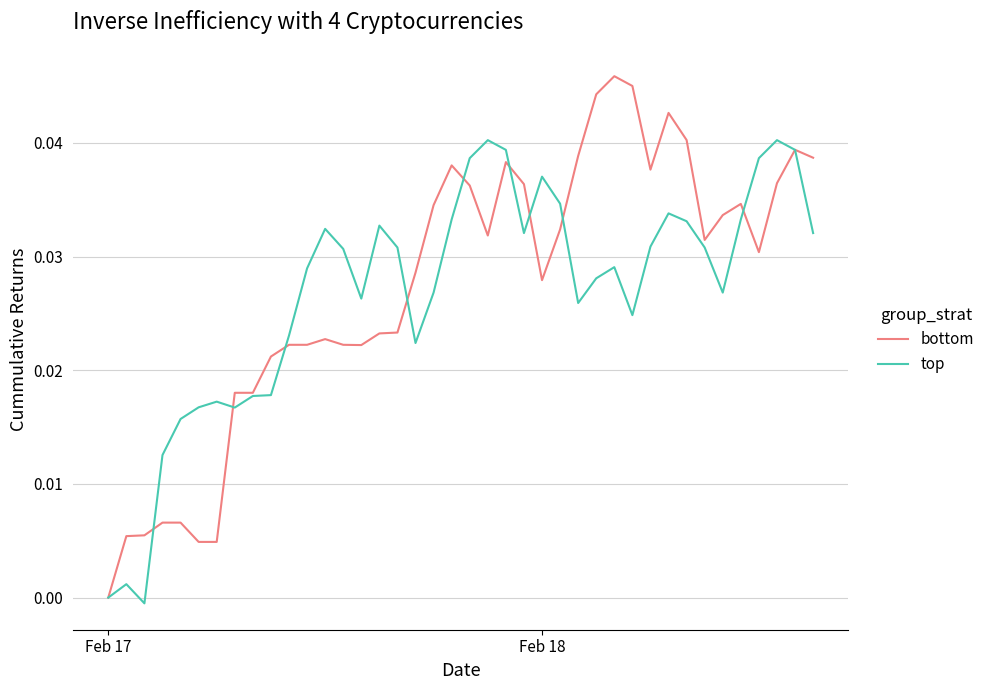

How many series are shown in this chart?

2